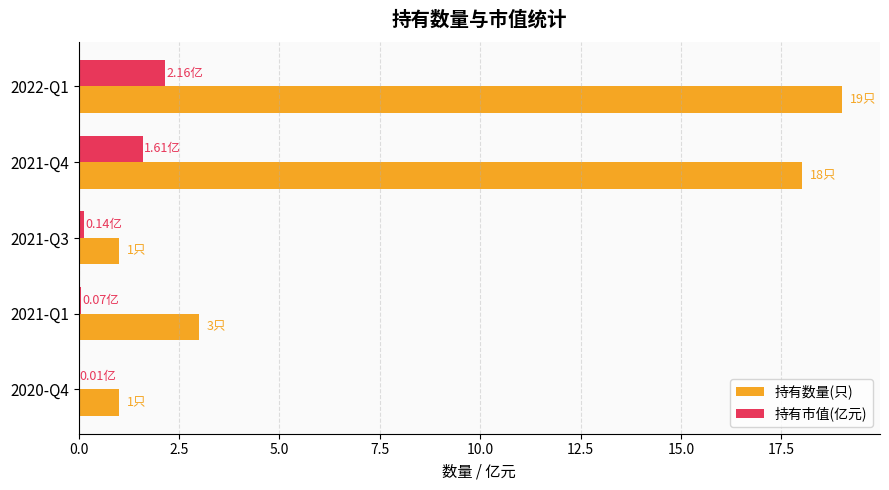

Between 2021-Q4 and 2021-Q3, which series saw the biggest shift?

持有数量(只)